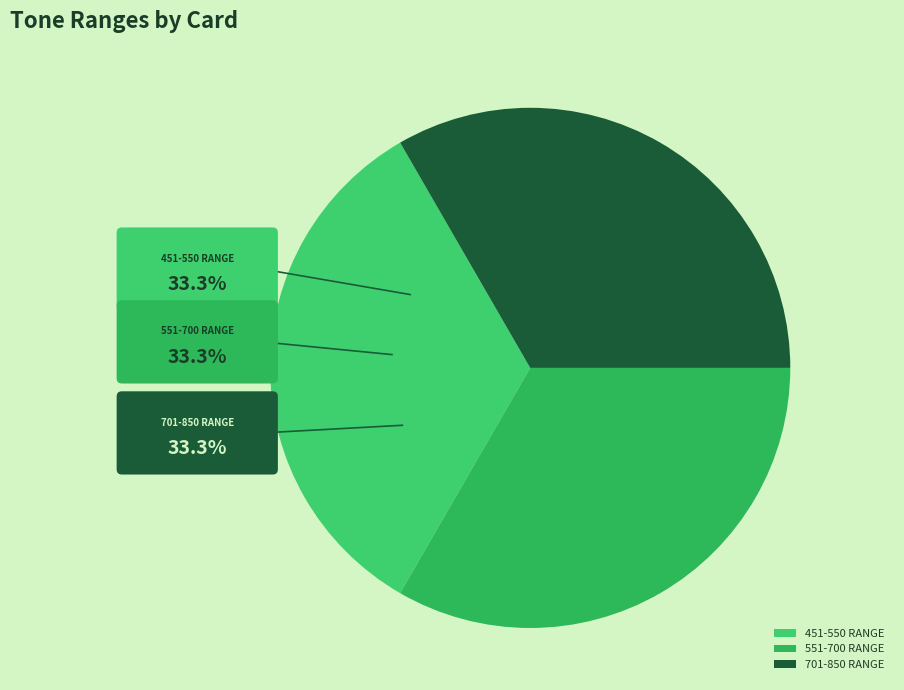

Does 151-300 account for over 50% of the chart?

No